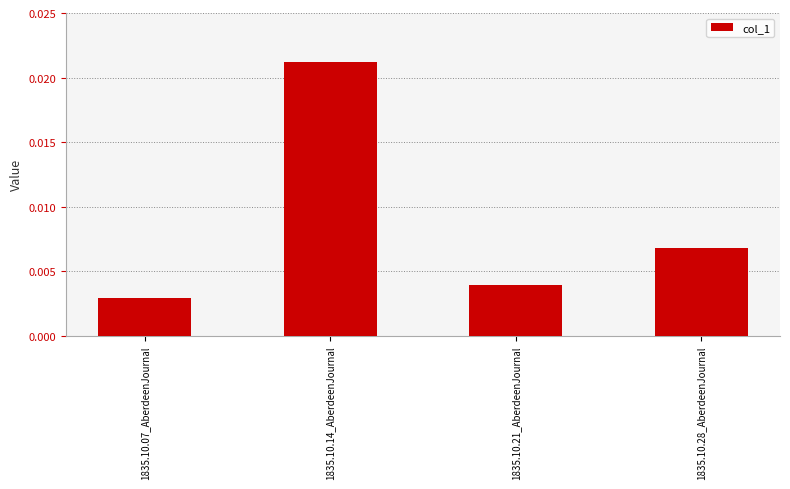

Count the values in the range 0 to 1.

4